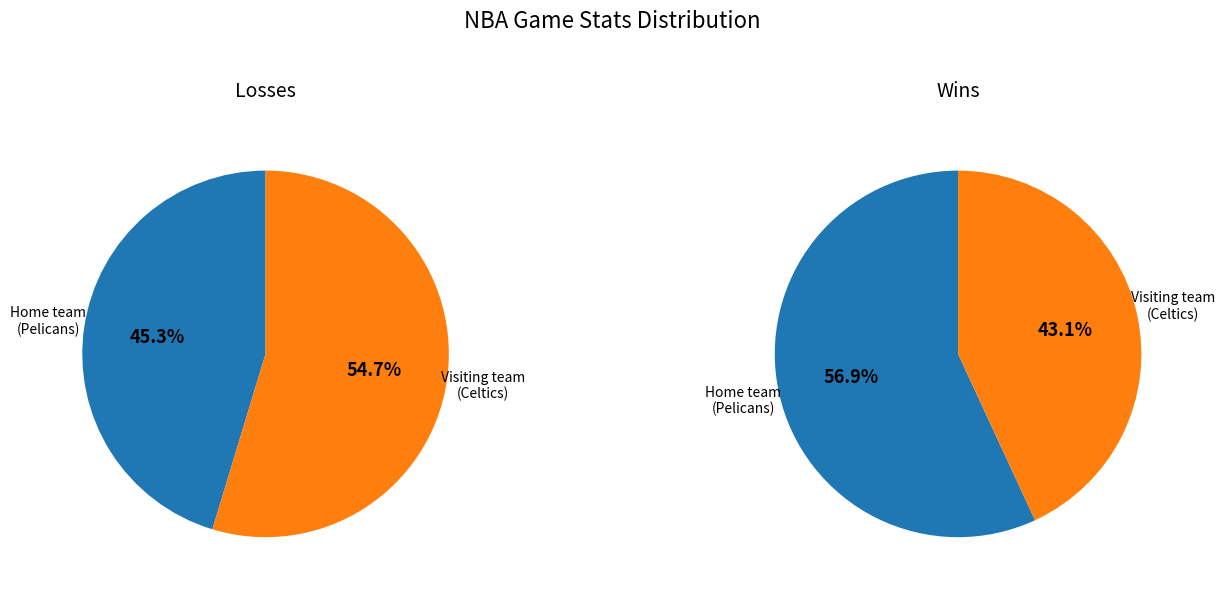

To the nearest percent, what is the difference between the visiting team (Celtics) and Home team (Pelicans) slice percentages?

9%